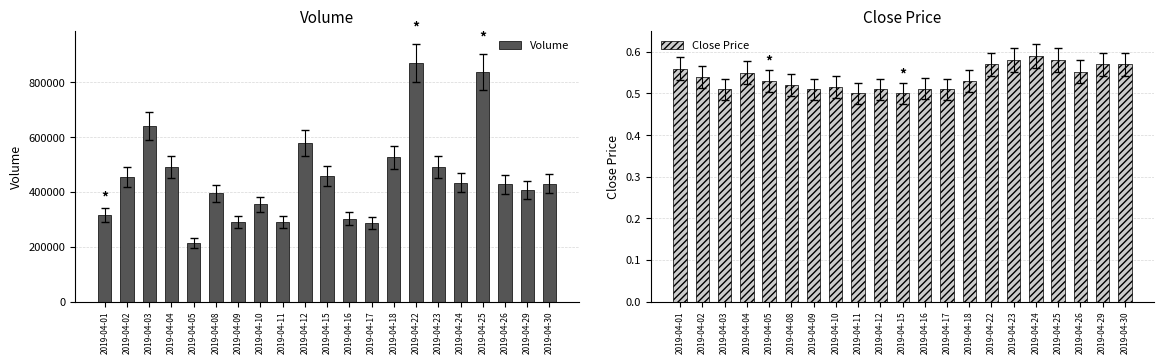

Which category has the lowest value across all series?

2019-04-11